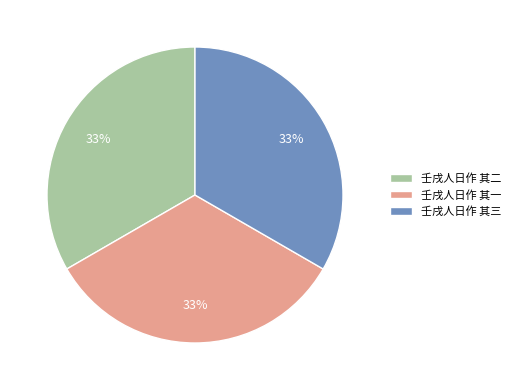

Approximately how many times larger is the value at 壬戌人日作 其二 compared to 壬戌人日作 其三?

1.0